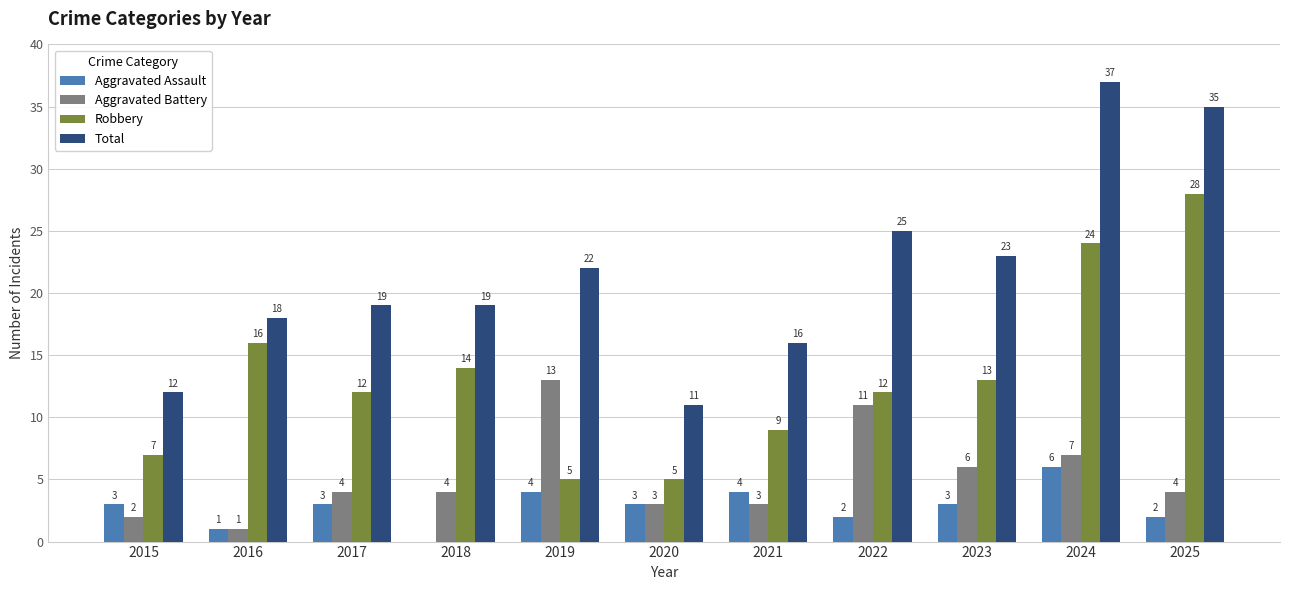

What is the sum of all Robbery values?

145